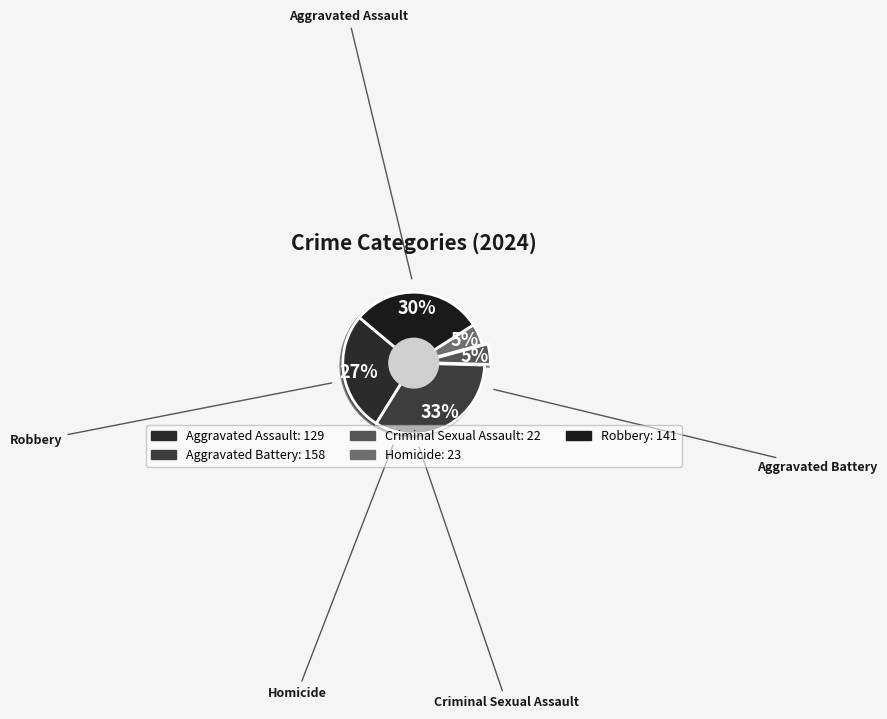

To the nearest percent, what portion does Homicide represent?

5%